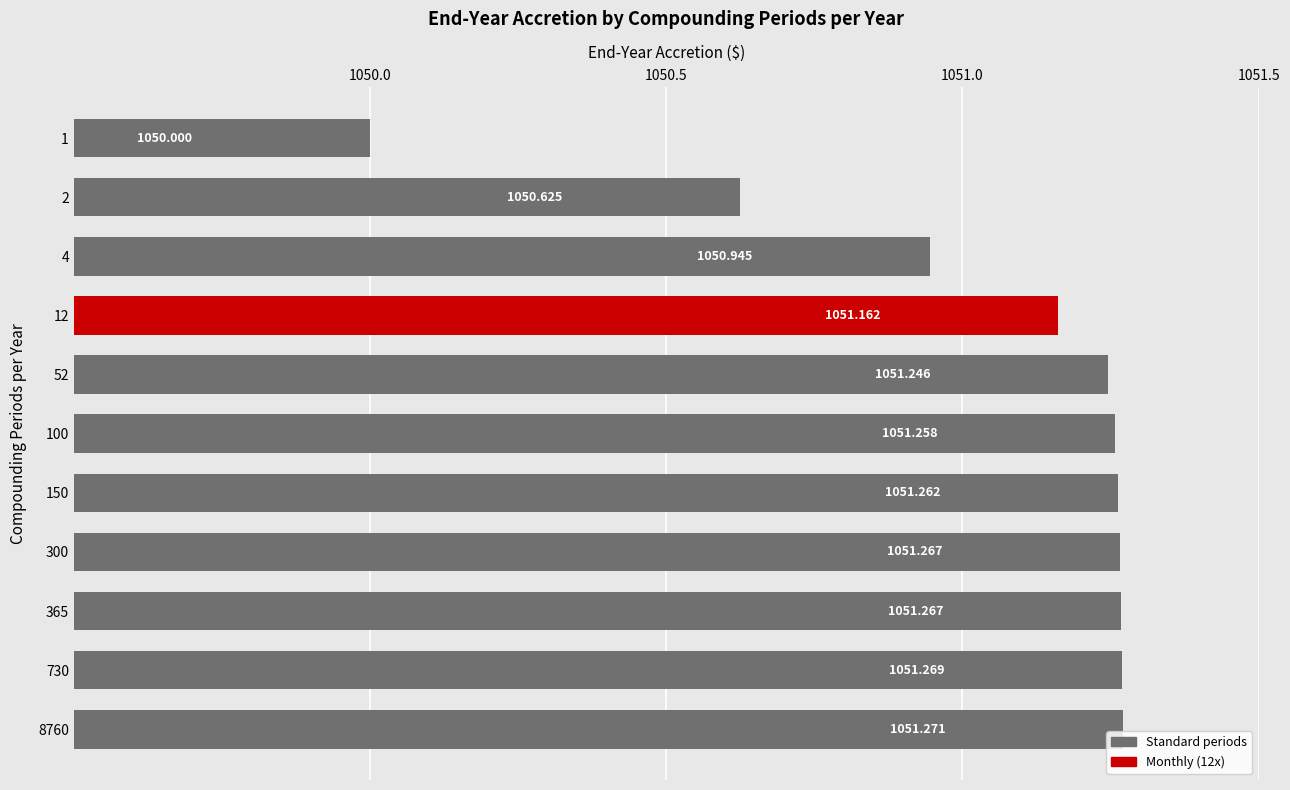

What is the change in value from 730 to 1?

-1.3